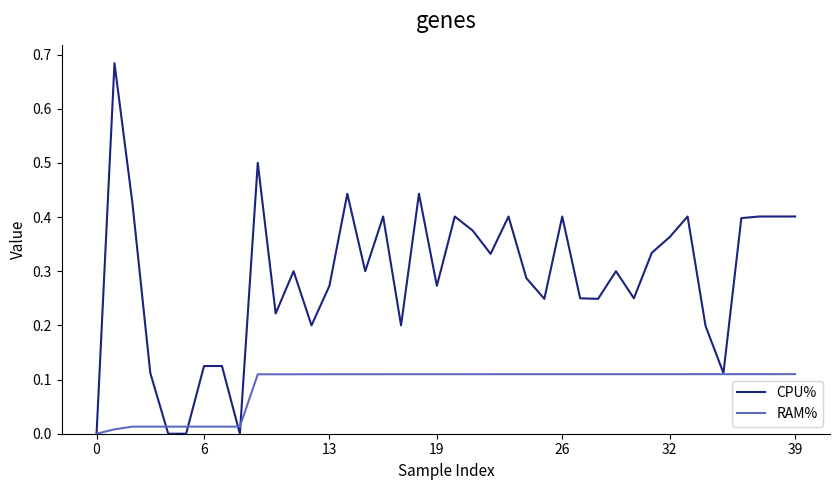

Which series has the largest total across all categories?

CPU%